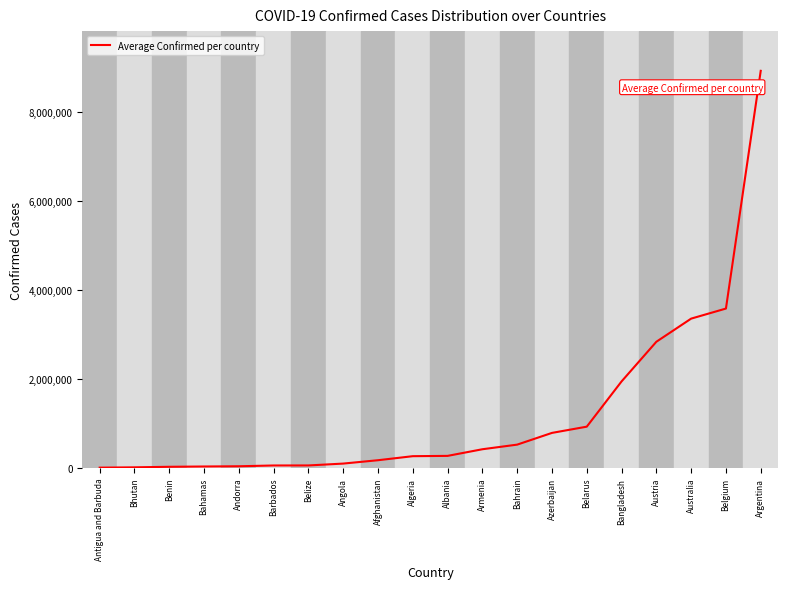

How many lines are shown in the chart?

1